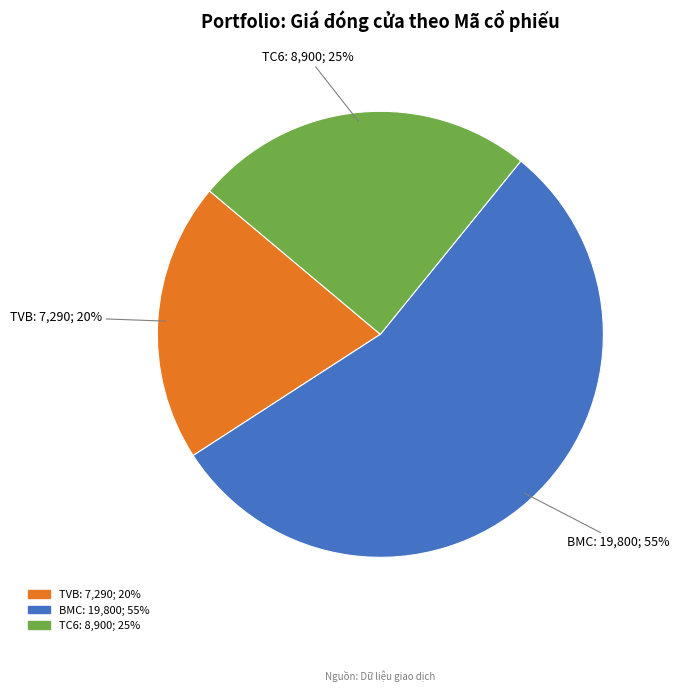

What is the largest slice in the pie chart?

BMC